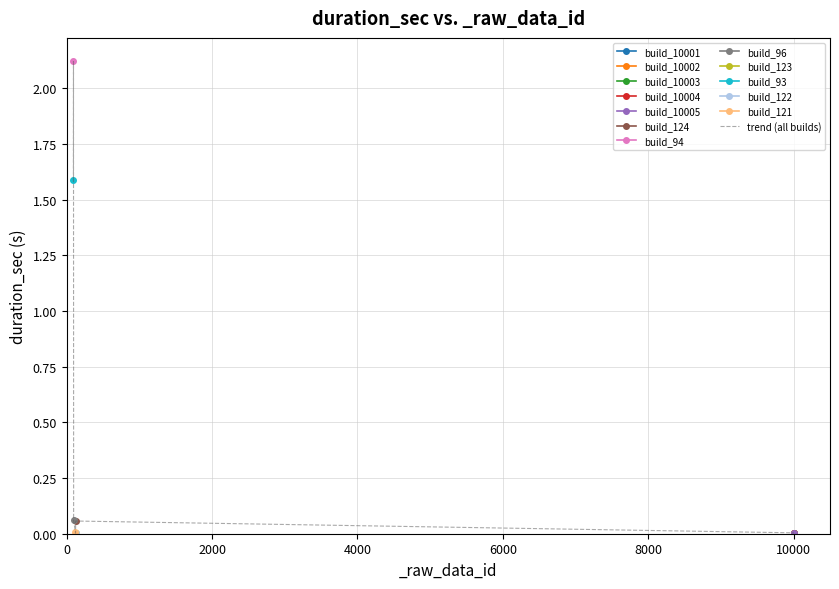

What is the highest value of the trend (all builds) series?

2.1